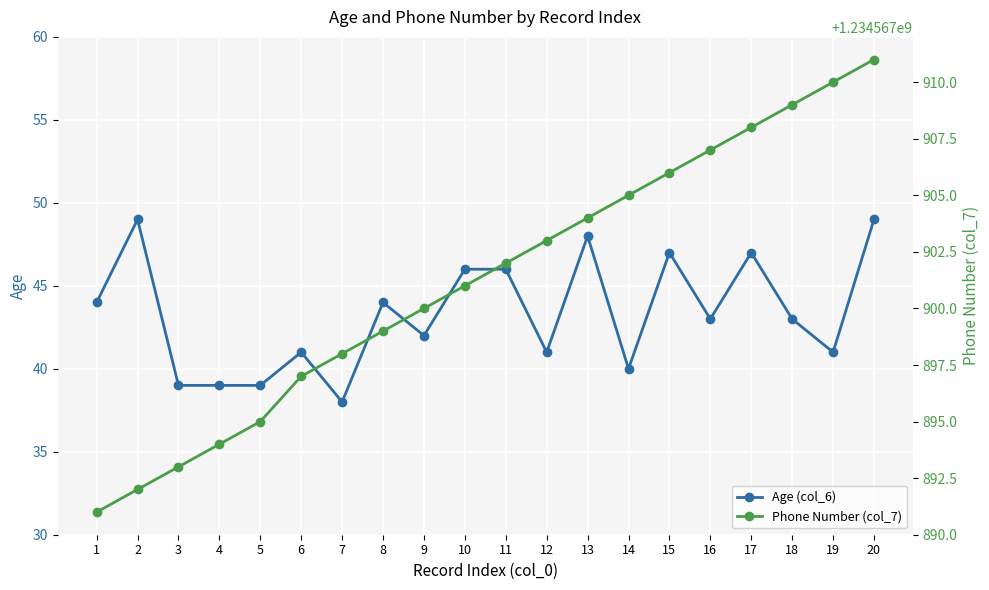

Reading right to left, transcribe all the data shown in this chart.

Age (col_6): 20=49	19=41	18=43	17=47	16=43	15=47	14=40	13=48	12=41	11=46	10=46	9=42	8=44	7=38	6=41	5=39	4=39	3=39	2=49	1=44
Phone Number (col_7): 20=1234567911	19=1234567910	18=1234567909	17=1234567908	16=1234567907	15=1234567906	14=1234567905	13=1234567904	12=1234567903	11=1234567902	10=1234567901	9=1234567900	8=1234567899	7=1234567898	6=1234567897	5=1234567895	4=1234567894	3=1234567893	2=1234567892	1=1234567891